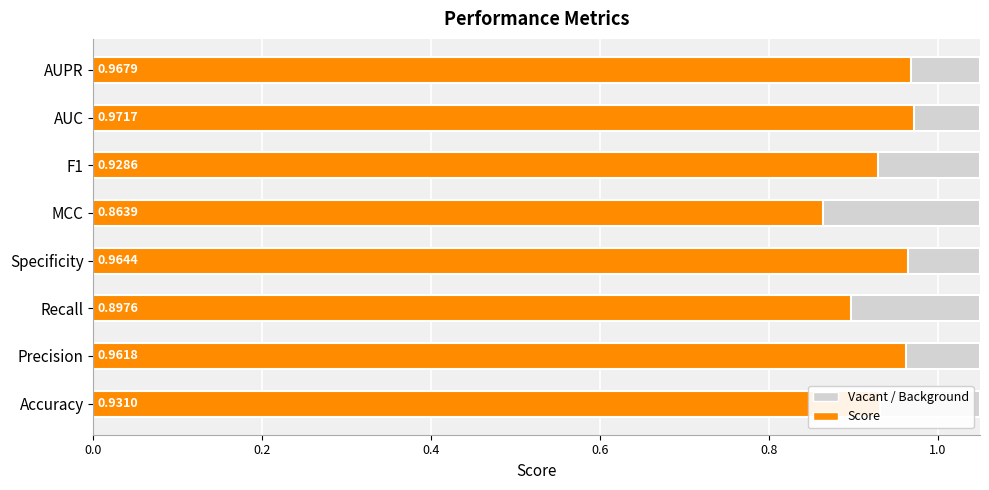

Are the bars grouped side by side (vs. stacked)?

No